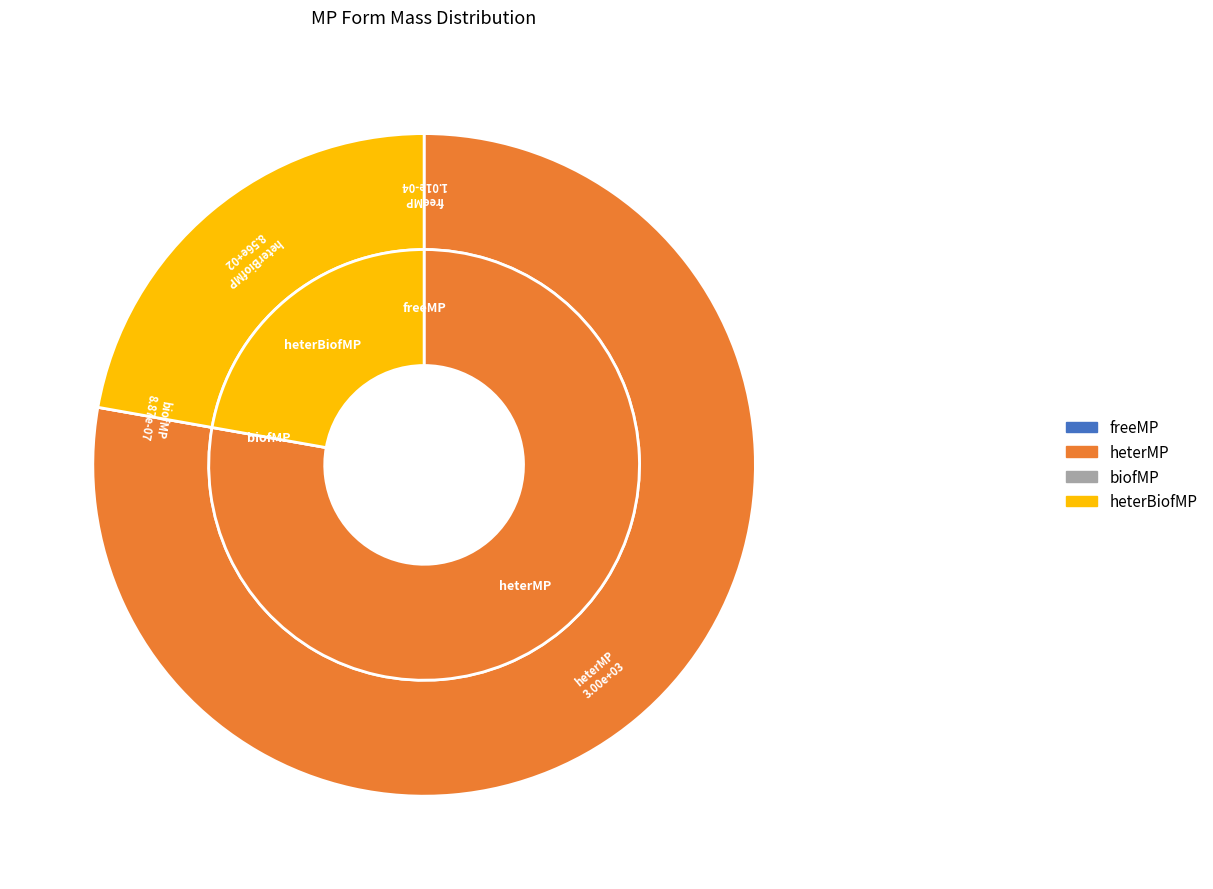

What is the change in value from heterMP to heterBiofMP?

-2142.0